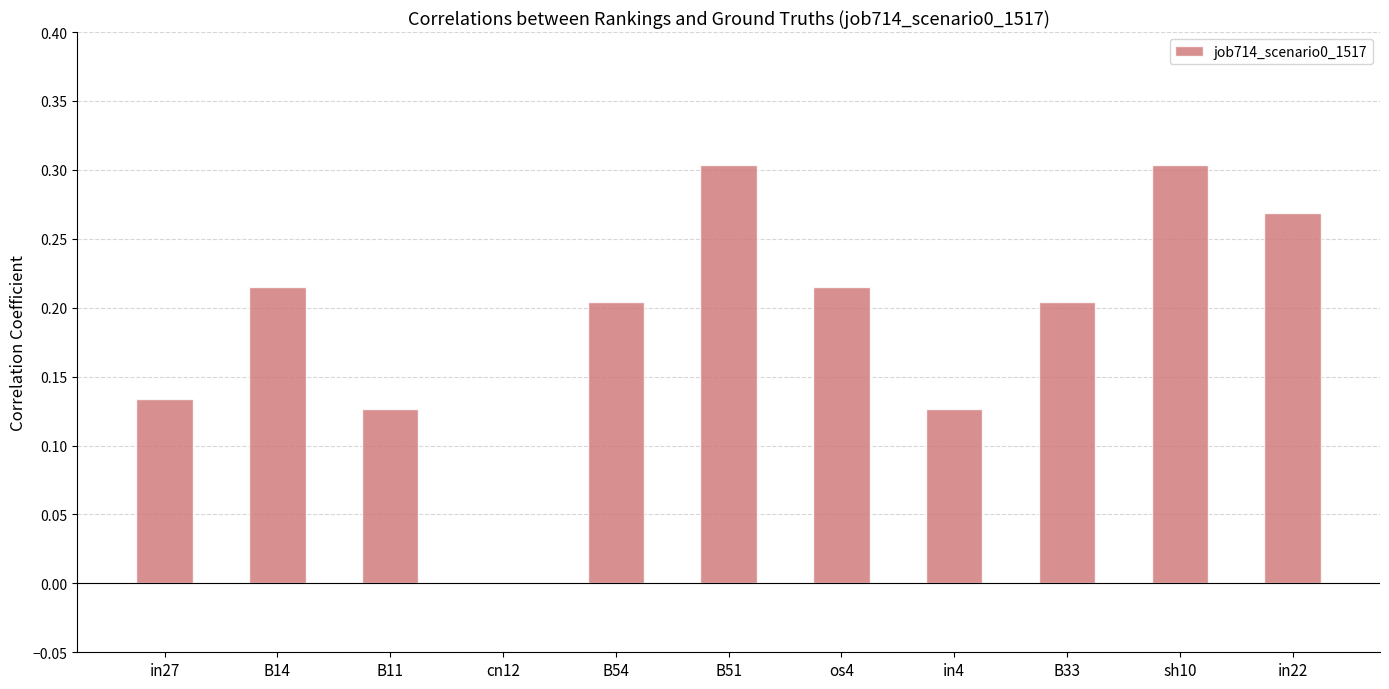

Where is the data nearest to the value 0?

cn12